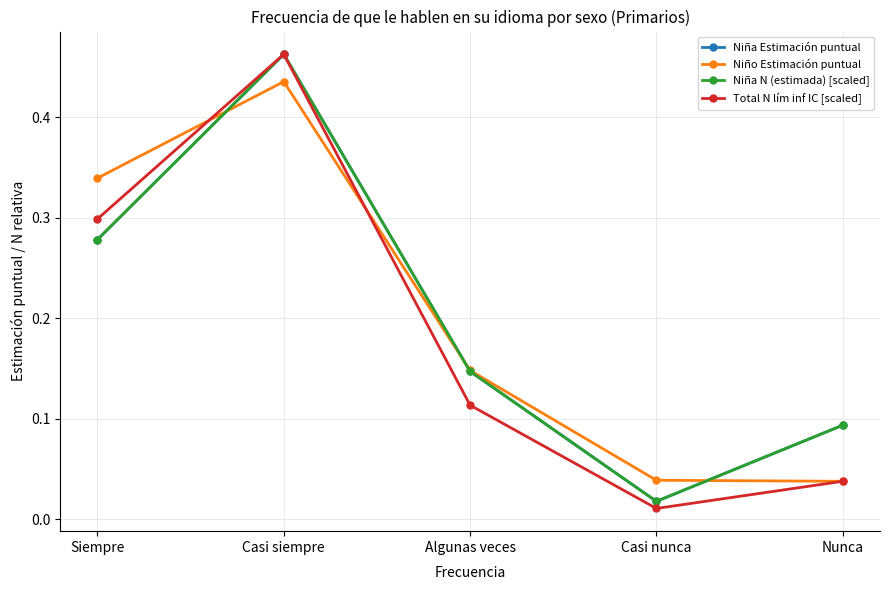

The value of Niña N (estimada) [scaled] at Casi siempre is 0.7. True or false?

False